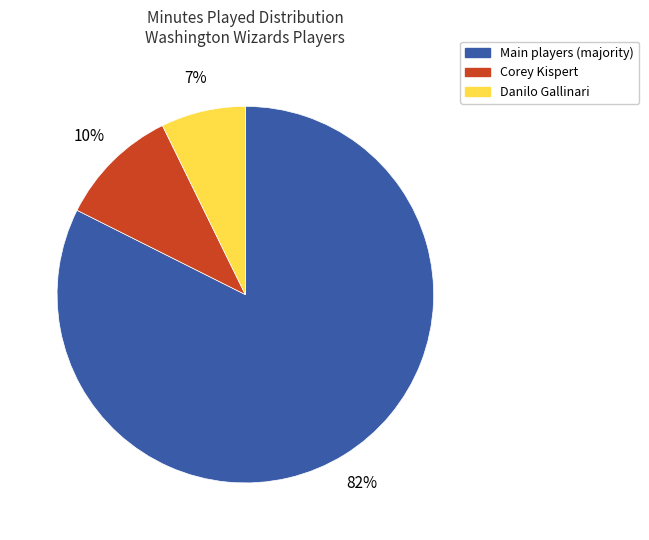

True or false: Main players (majority) accounts for 94% of the total.

False